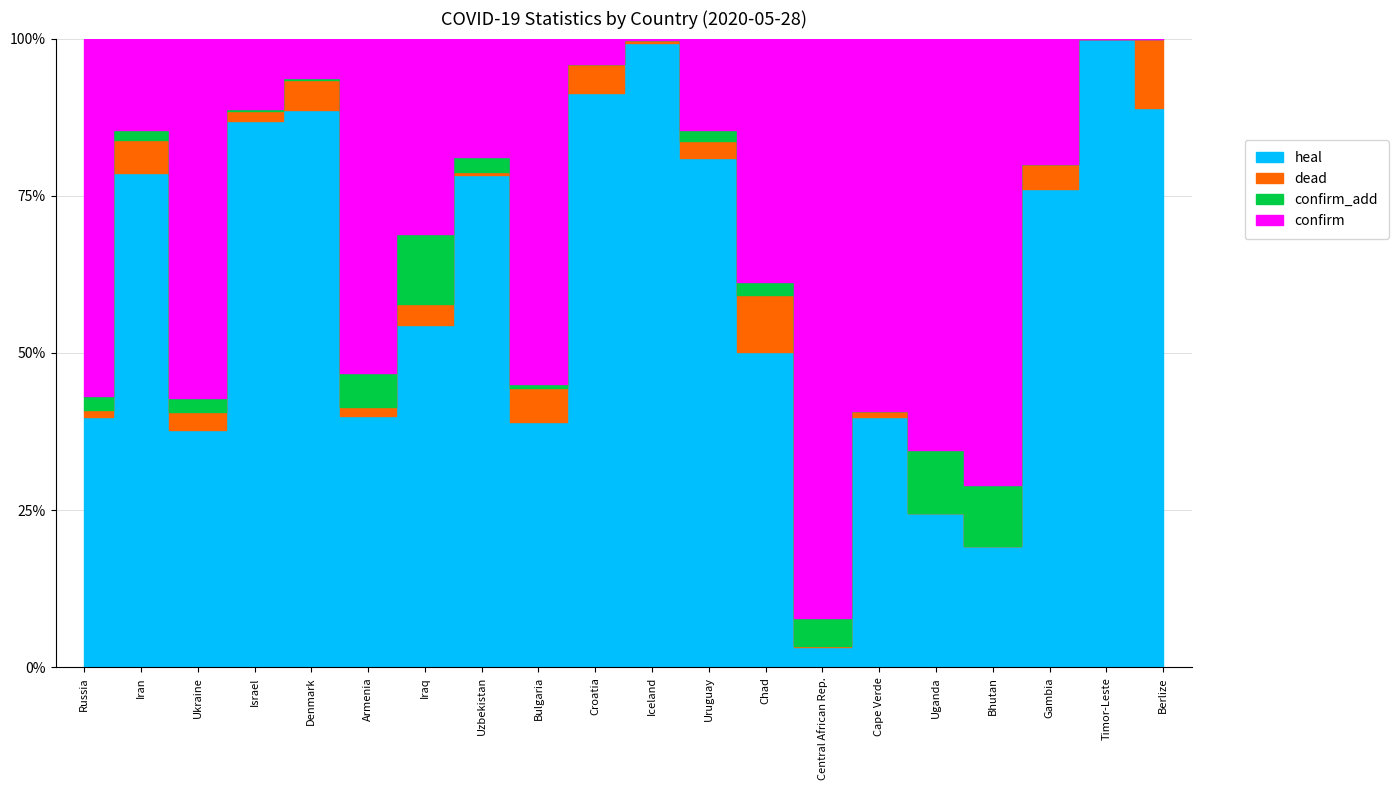

What is the spread (max minus min) of values at Berlize?

18